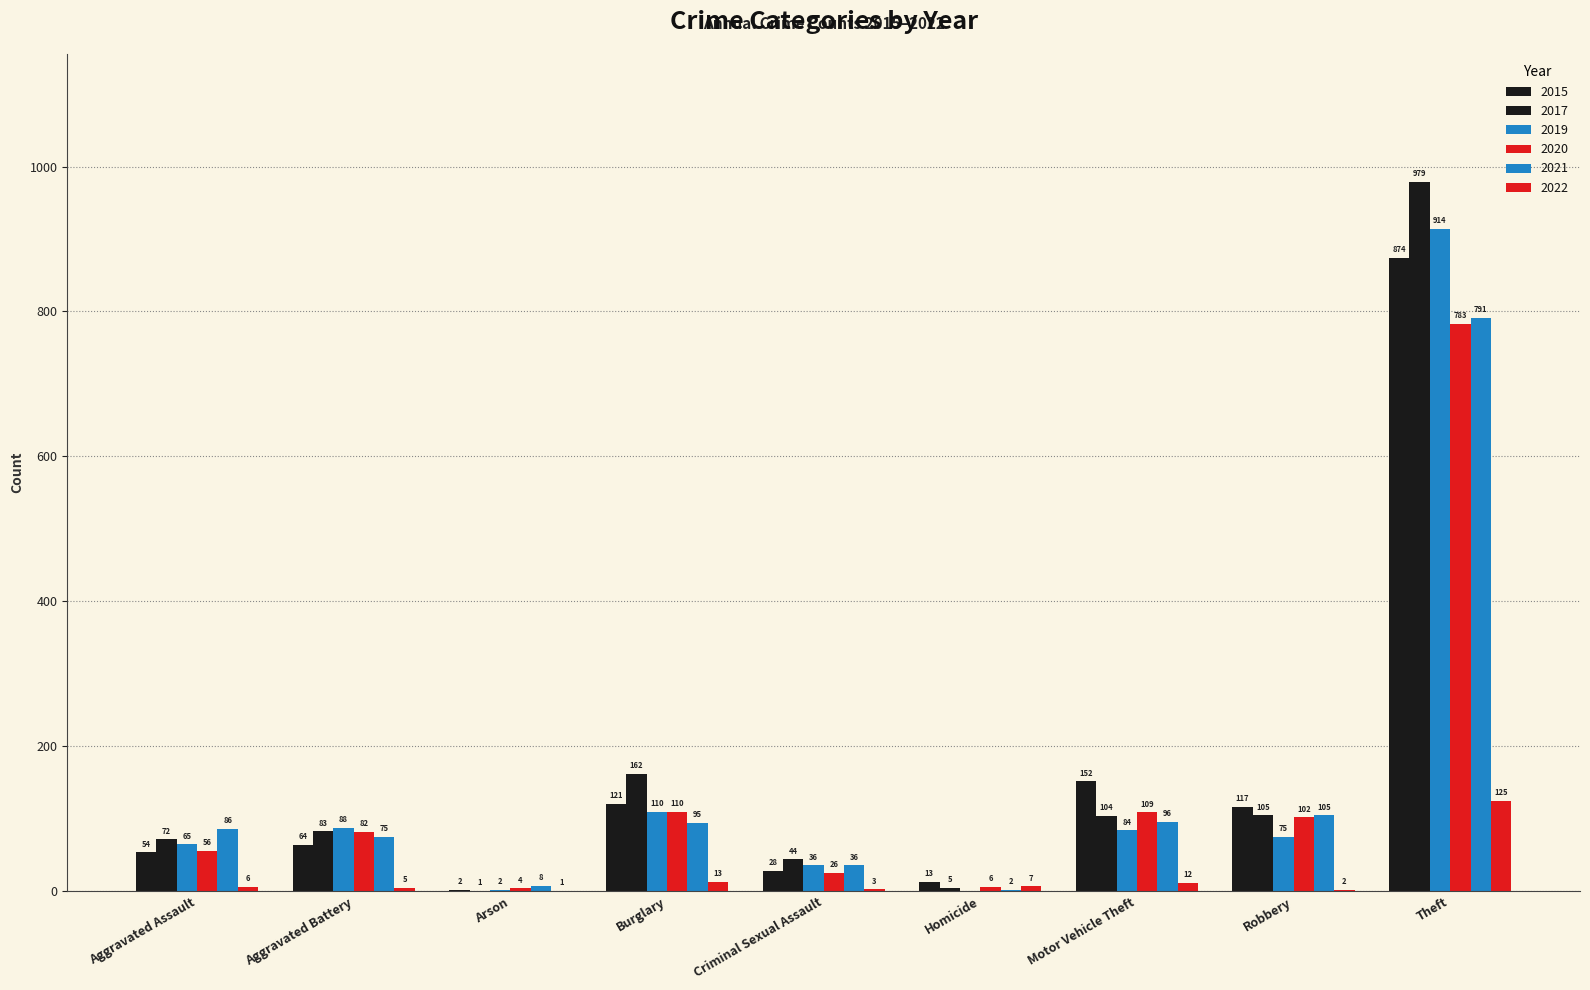

How many distinct data groups are displayed?

6